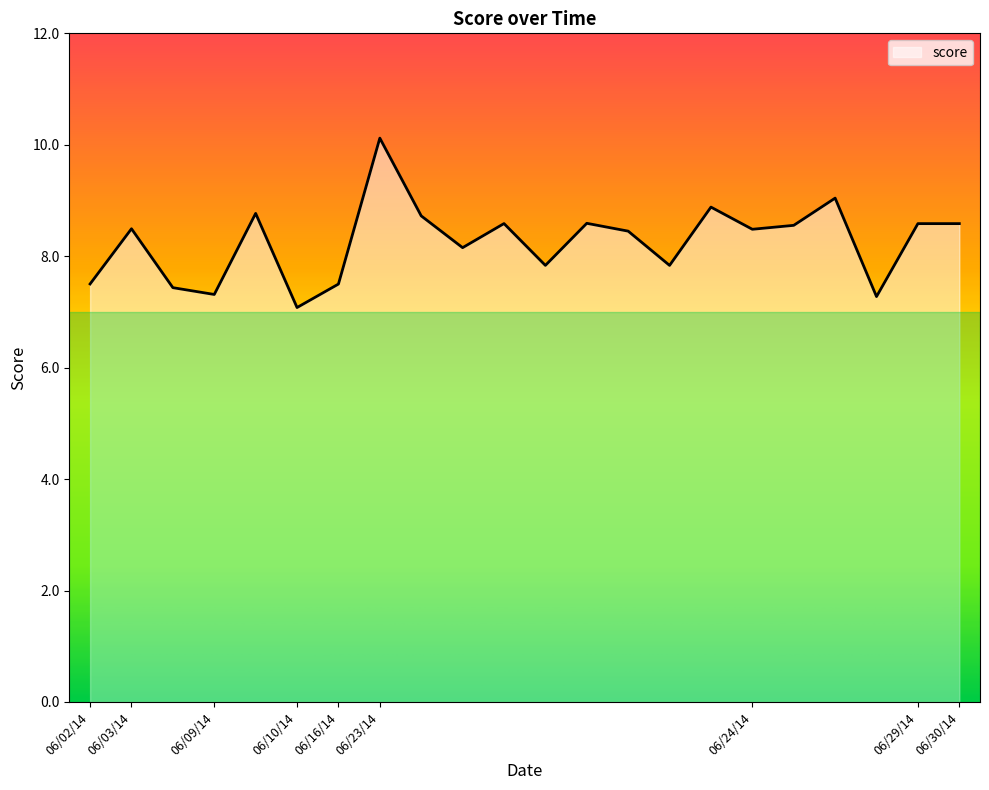

Does the chart display data point markers on the line(s)?

No